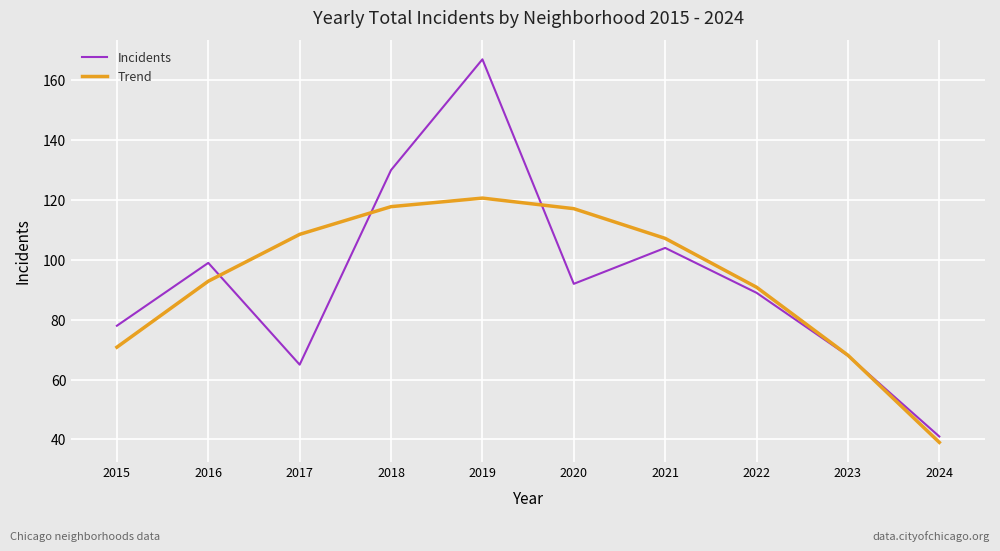

Between 2017 and 2020, which series saw the biggest shift?

Incidents